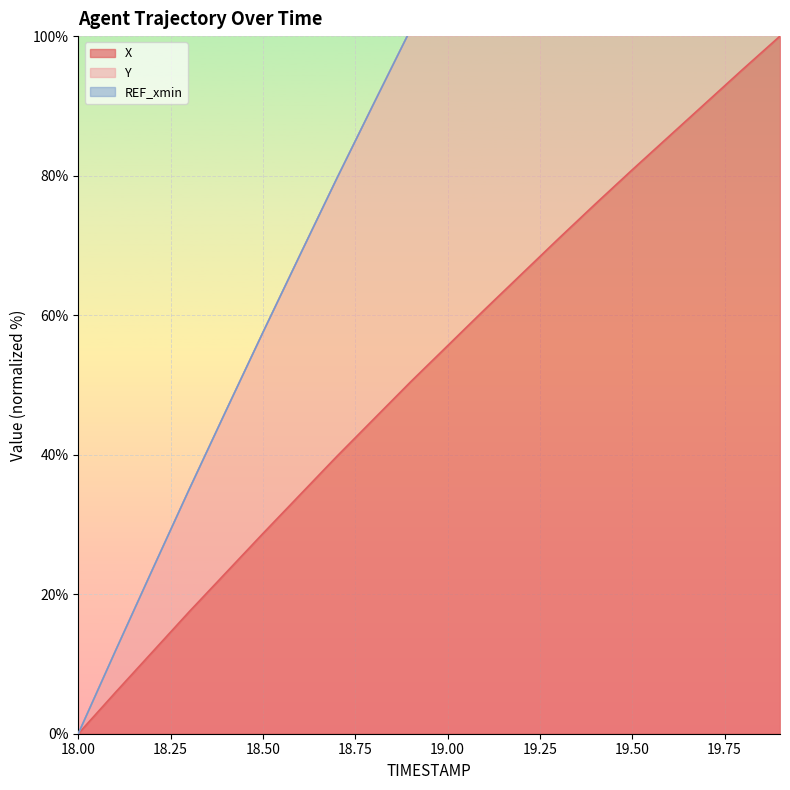

Reading left to right, list all the values displayed in this chart.

X: 18.0=0.0	18.1=5.9	18.2=11.7	18.3=17.5	18.4=23.1	18.5=28.7	18.6=34.2	18.7=39.8	18.8=45.1	18.9=50.4	19.0=55.6	19.1=60.8	19.2=65.9	19.3=70.9	19.4=75.9	19.5=80.8	19.6=85.7	19.7=90.5	19.8=95.3	19.9=100.0
Y: 18.0=0.0	18.1=11.8	18.2=23.4	18.3=35.0	18.4=46.3	18.5=57.5	18.6=68.6	18.7=79.6	18.8=90.3	18.9=101.0	19.0=111.4	19.1=121.7	19.2=131.9	19.3=142.0	19.4=152.0	19.5=161.8	19.6=171.4	19.7=181.1	19.8=190.6	19.9=200.0